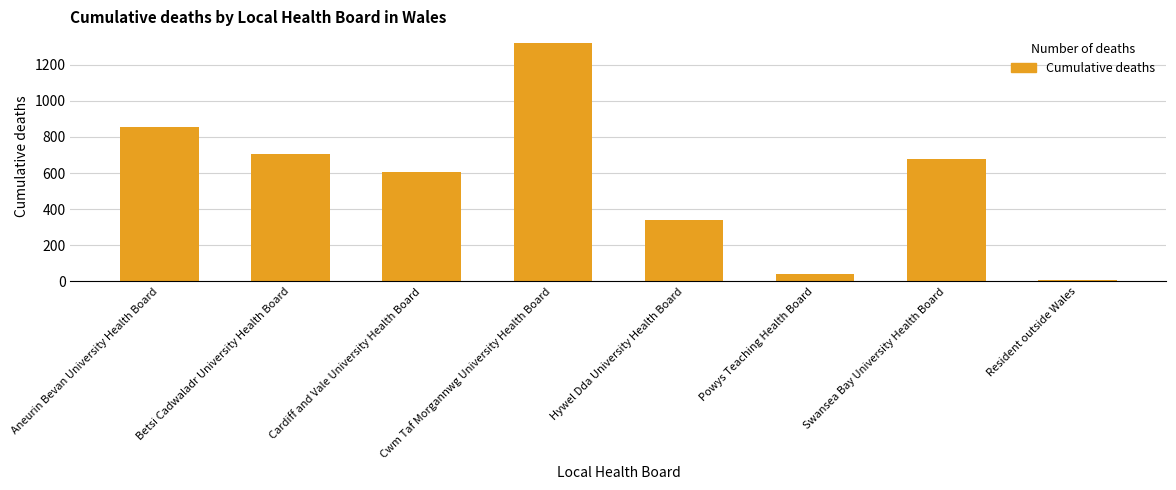

Reading right to left, extract all data points from this chart.

6	680	41	340	1319	608	705	854